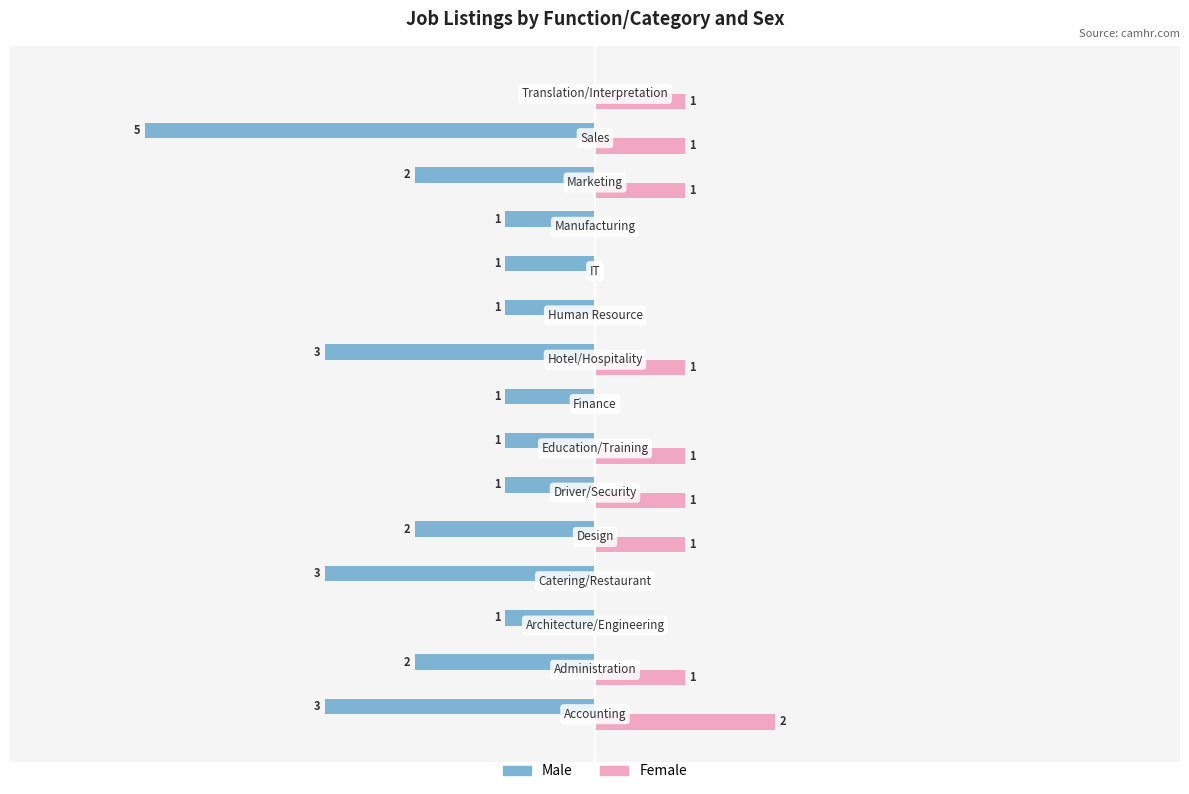

Which series has the largest total across all categories?

Female